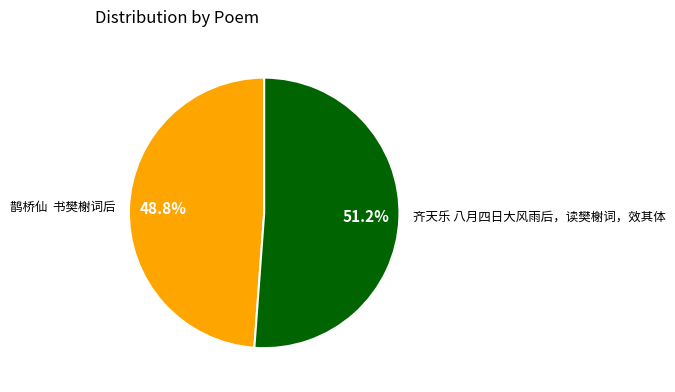

To the nearest percent, what is the difference between the largest and smallest slice percentages?

2%